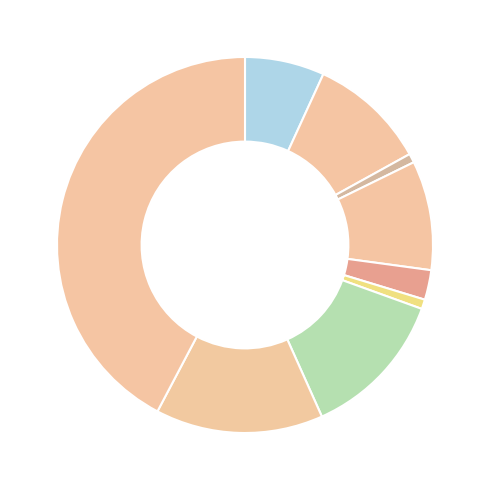

How many slices are in this pie chart?

9